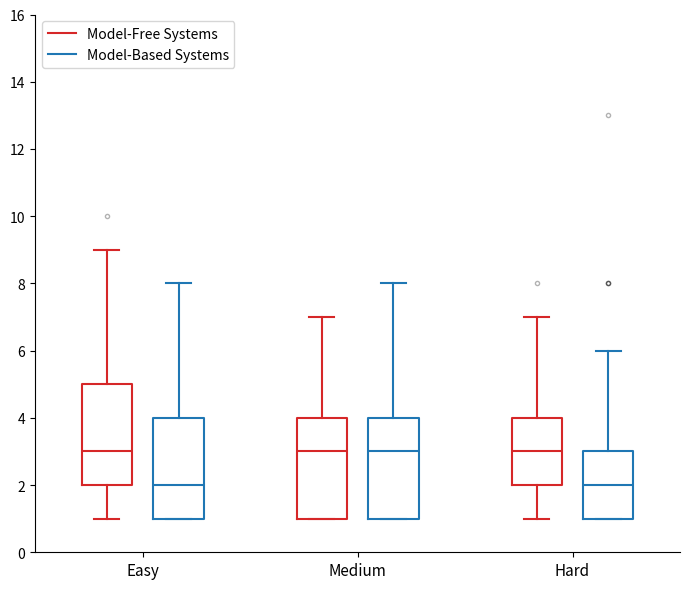

Where is the upper edge of the box for Hard (Model-Based Systems) on the y-axis? The values are not printed on the chart, so give them approximately, as read against the axis.

3